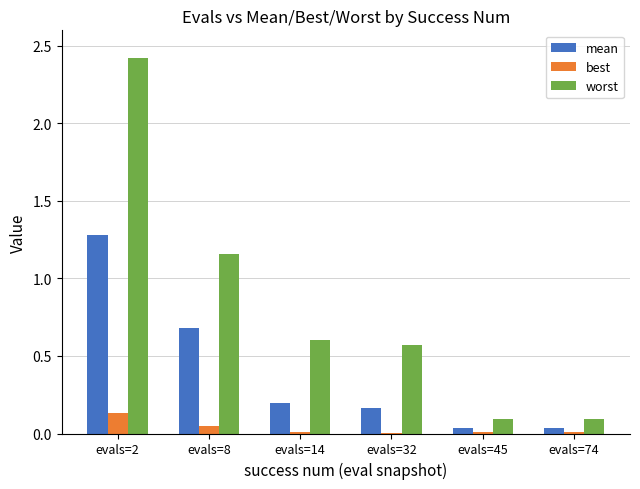

Is the value of best at evals=2 greater than the value of worst at evals=8?

No